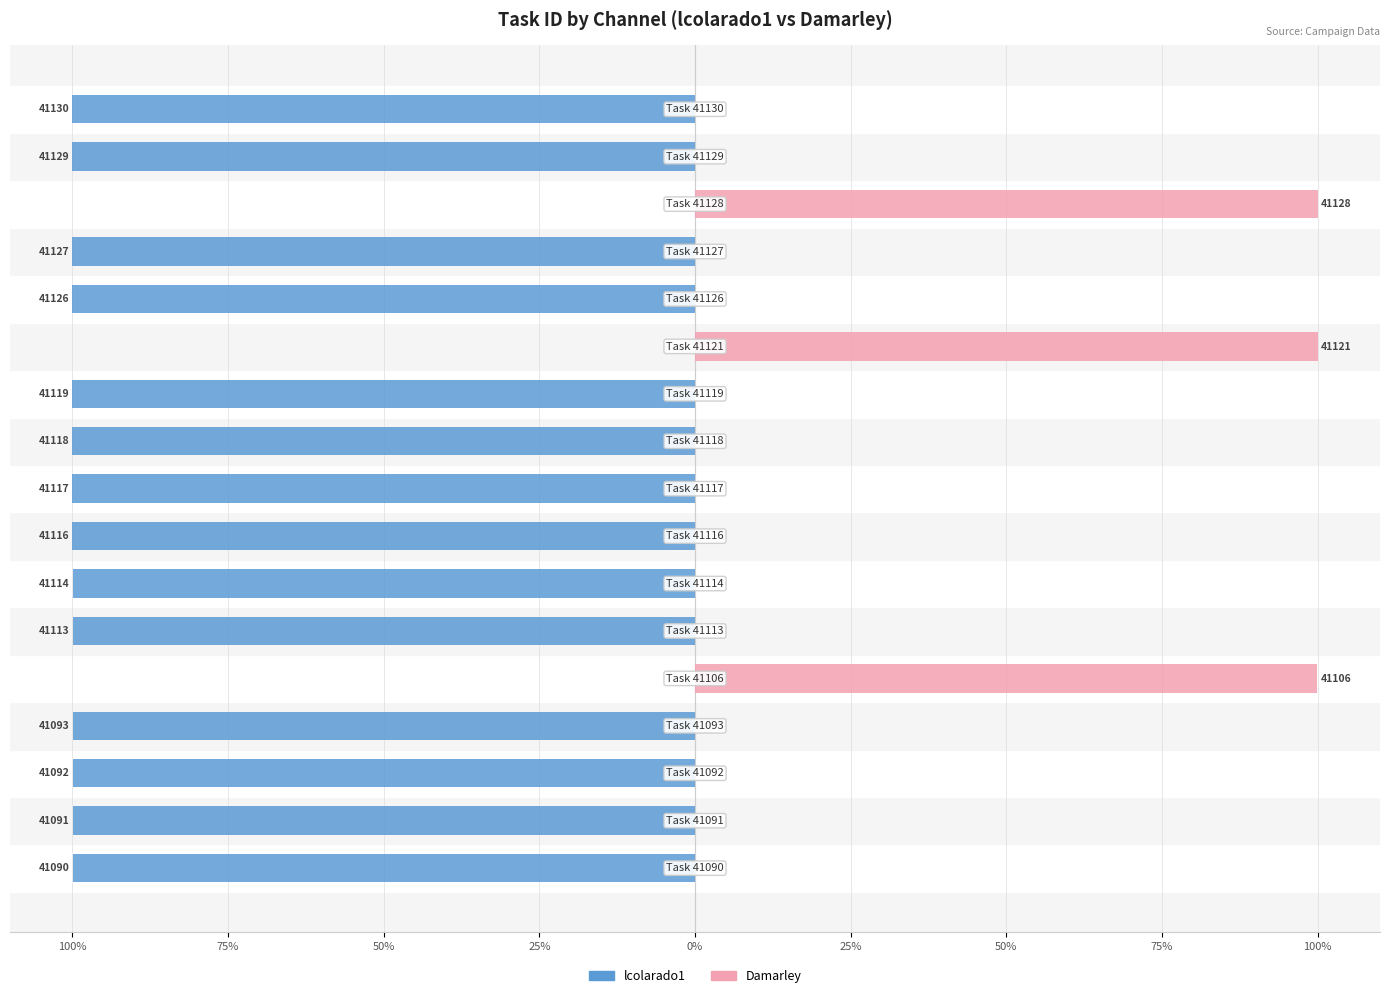

Rank the series by their average value, from lowest to highest.

lcolarado1, Damarley